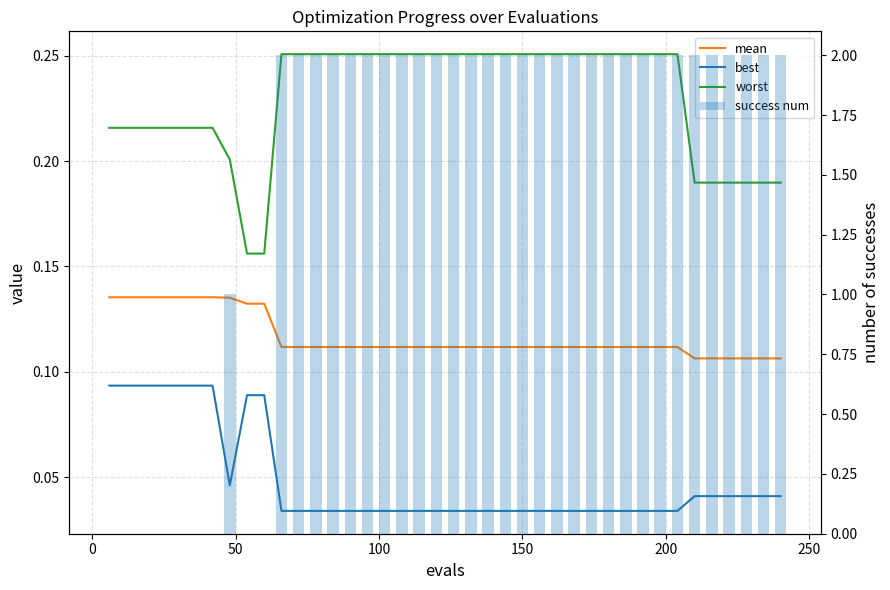

Does the chart contain stacked bars?

No